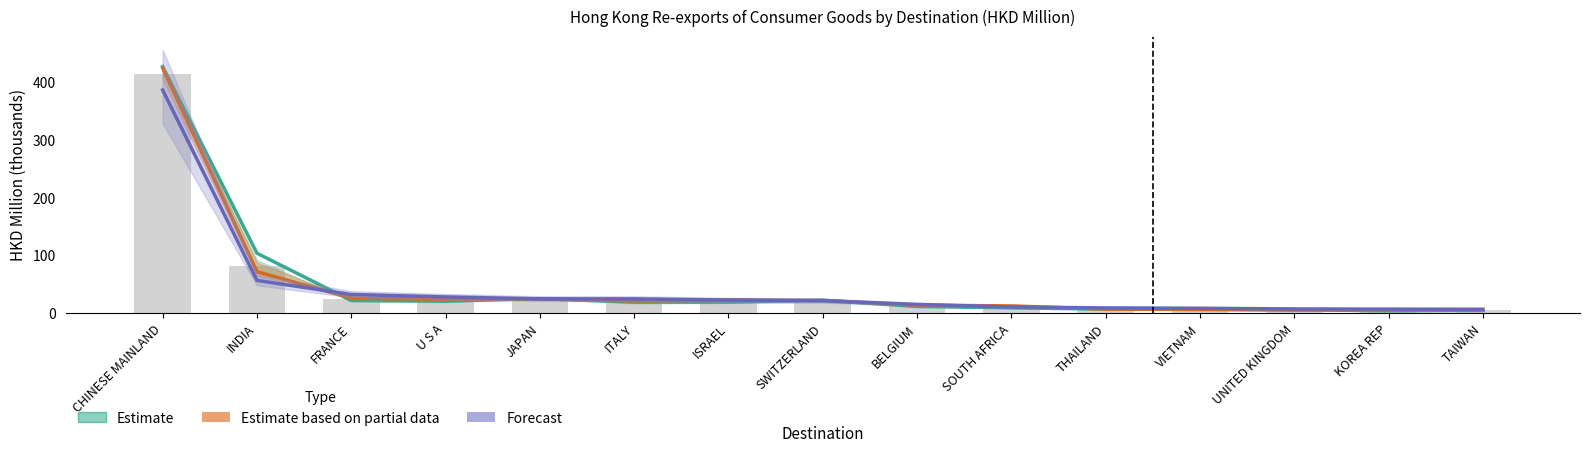

Rank the categories by Estimate value from lowest to highest.

KOREA REP, TAIWAN, VIETNAM, UNITED KINGDOM, THAILAND, SOUTH AFRICA, BELGIUM, ITALY, ISRAEL, U S A, FRANCE, SWITZERLAND, JAPAN, INDIA, CHINESE MAINLAND